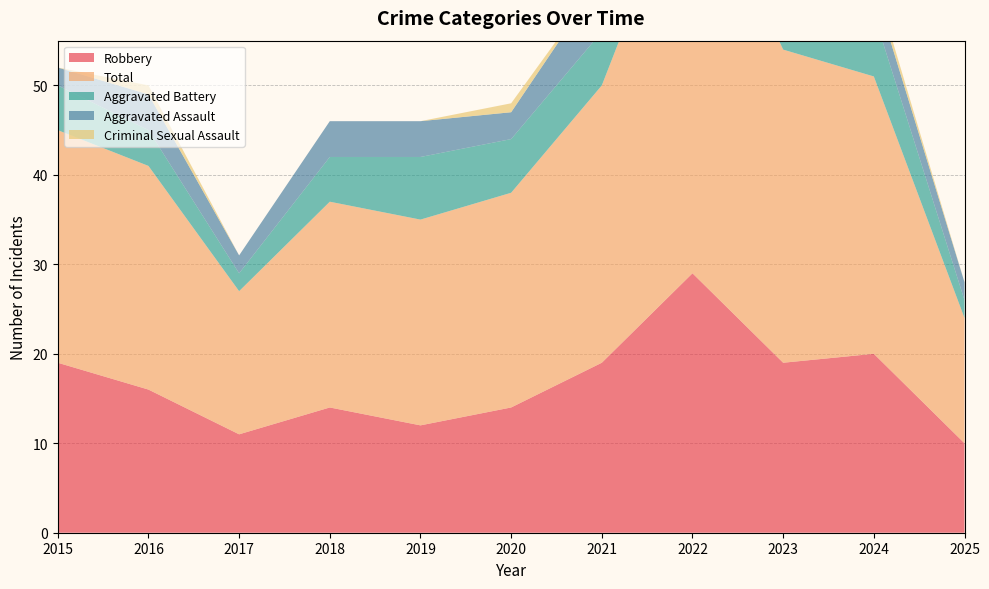

Reading left to right, transcribe all the data shown in this chart.

Robbery: 2015=19	2016=16	2017=11	2018=14	2019=12	2020=14	2021=19	2022=29	2023=19	2024=20	2025=10
Total: 2015=26	2016=25	2017=16	2018=23	2019=23	2020=24	2021=31	2022=47	2023=35	2024=31	2025=14
Aggravated Battery: 2015=5	2016=4	2017=2	2018=5	2019=7	2020=6	2021=6	2022=9	2023=14	2024=7	2025=2
Aggravated Assault: 2015=2	2016=4	2017=2	2018=4	2019=4	2020=3	2021=6	2022=7	2023=1	2024=3	2025=2
Criminal Sexual Assault: 2015=0	2016=1	2017=0	2018=0	2019=0	2020=1	2021=0	2022=2	2023=1	2024=1	2025=0